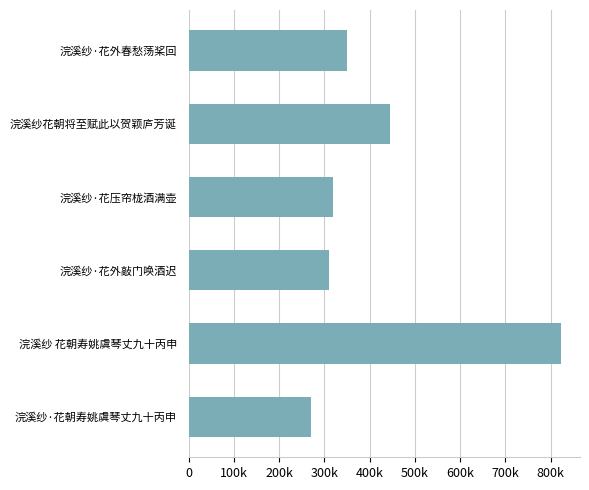

At which category does the chart reach its minimum across all series?

浣溪纱·花朝寿姚虞琴丈九十丙申